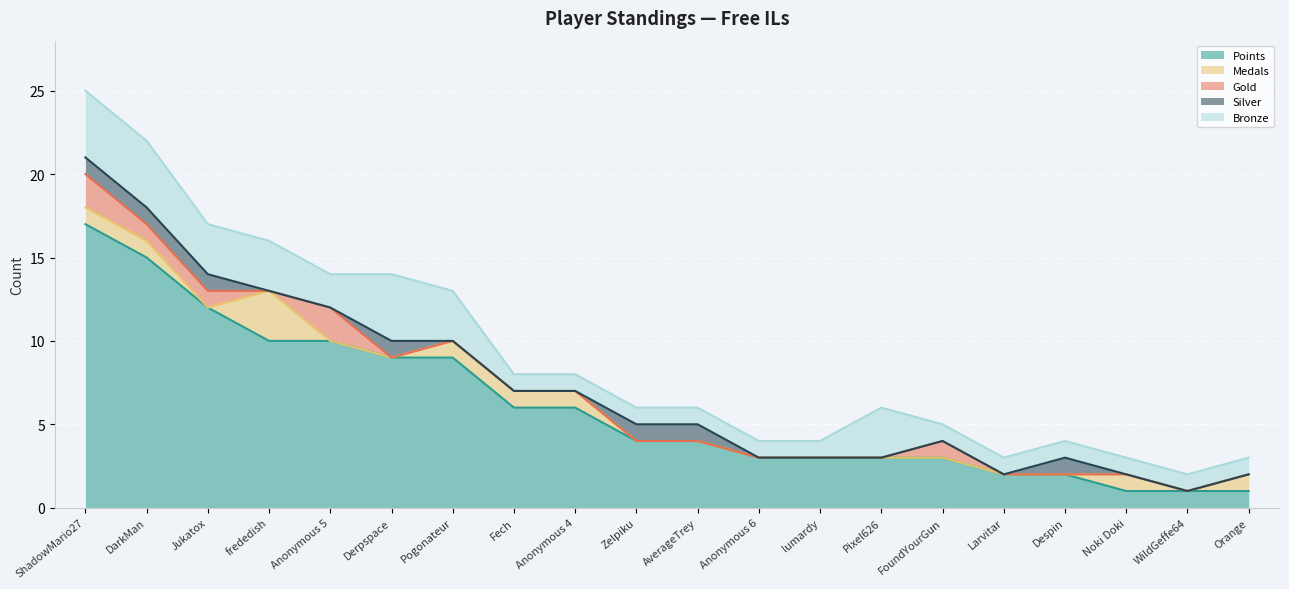

Reading left to right, what are all the values shown in this chart?

Points: ShadowMario27=17	DarkMan=15	Jukatox=12	frededish=10	Anonymous 5=10	Derpspace=9	Pogonateur=9	Fech=6	Anonymous 4=6	Zelpiku=4	AverageTrey=4	Anonymous 6=3	lumardy=3	Pixel626=3	FoundYourGun=3	Larvitar=2	Despin=2	Noki Doki=1	WildGeffe64=1	Orange=1
Medals: ShadowMario27=1	DarkMan=1	Jukatox=0	frededish=3	Anonymous 5=0	Derpspace=0	Pogonateur=1	Fech=1	Anonymous 4=1	Zelpiku=0	AverageTrey=0	Anonymous 6=0	lumardy=0	Pixel626=0	FoundYourGun=0	Larvitar=0	Despin=0	Noki Doki=1	WildGeffe64=0	Orange=1
Gold: ShadowMario27=2	DarkMan=1	Jukatox=1	frededish=0	Anonymous 5=2	Derpspace=0	Pogonateur=0	Fech=0	Anonymous 4=0	Zelpiku=0	AverageTrey=0	Anonymous 6=0	lumardy=0	Pixel626=0	FoundYourGun=1	Larvitar=0	Despin=0	Noki Doki=0	WildGeffe64=0	Orange=0
Silver: ShadowMario27=1	DarkMan=1	Jukatox=1	frededish=0	Anonymous 5=0	Derpspace=1	Pogonateur=0	Fech=0	Anonymous 4=0	Zelpiku=1	AverageTrey=1	Anonymous 6=0	lumardy=0	Pixel626=0	FoundYourGun=0	Larvitar=0	Despin=1	Noki Doki=0	WildGeffe64=0	Orange=0
Bronze: ShadowMario27=4	DarkMan=4	Jukatox=3	frededish=3	Anonymous 5=2	Derpspace=4	Pogonateur=3	Fech=1	Anonymous 4=1	Zelpiku=1	AverageTrey=1	Anonymous 6=1	lumardy=1	Pixel626=3	FoundYourGun=1	Larvitar=1	Despin=1	Noki Doki=1	WildGeffe64=1	Orange=1